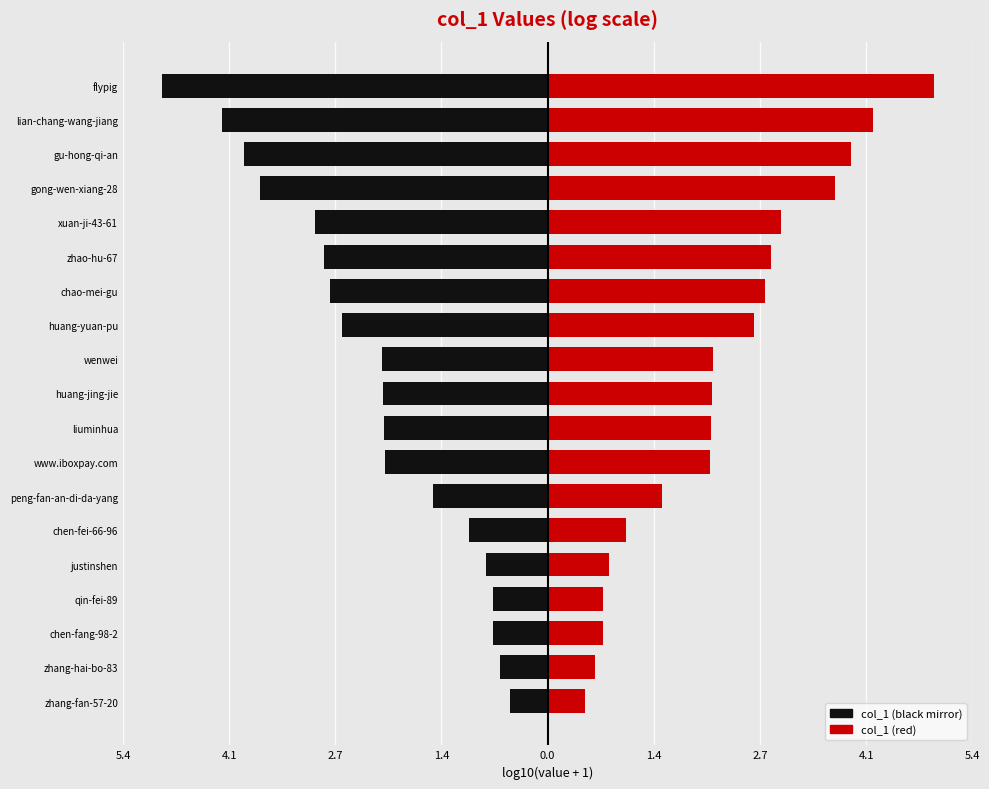

How many data points in Left (black) are less than -2?

12